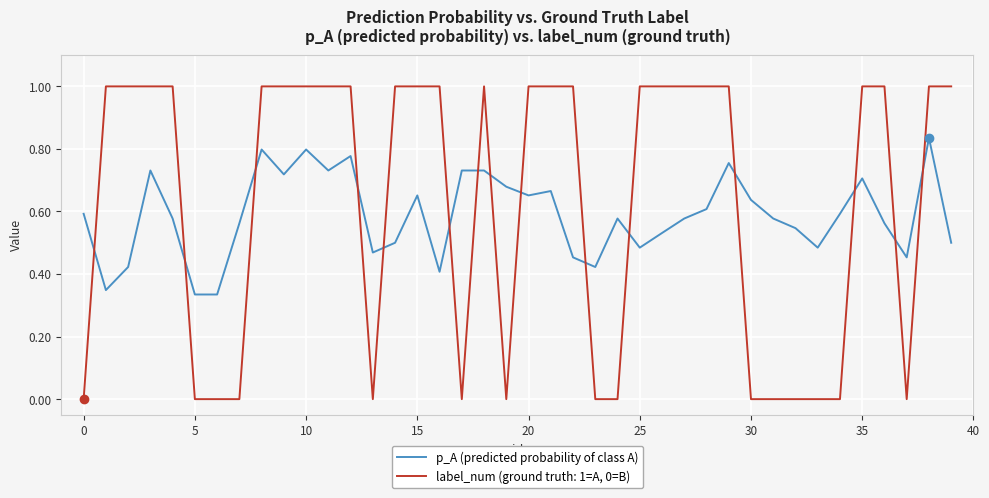

Rank the series by their maximum value, from highest to lowest.

label_num (ground truth: 1=A, 0=B), p_A (predicted probability of class A)